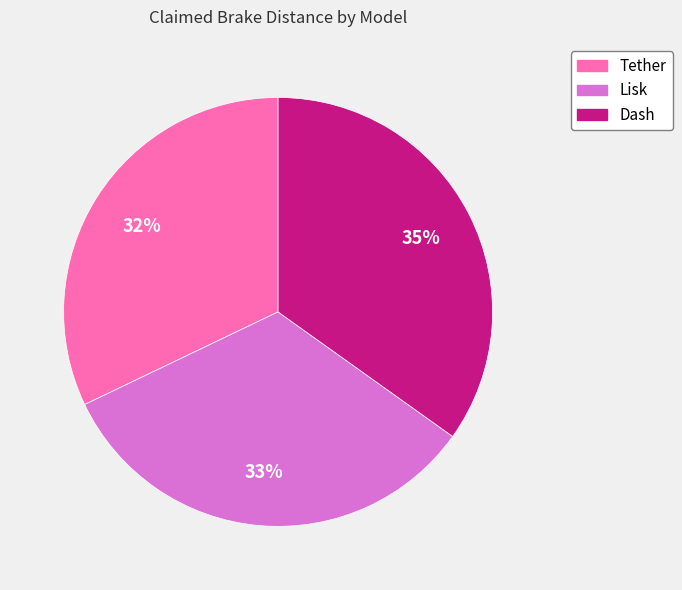

To the nearest percent, what is the average slice percentage?

33%